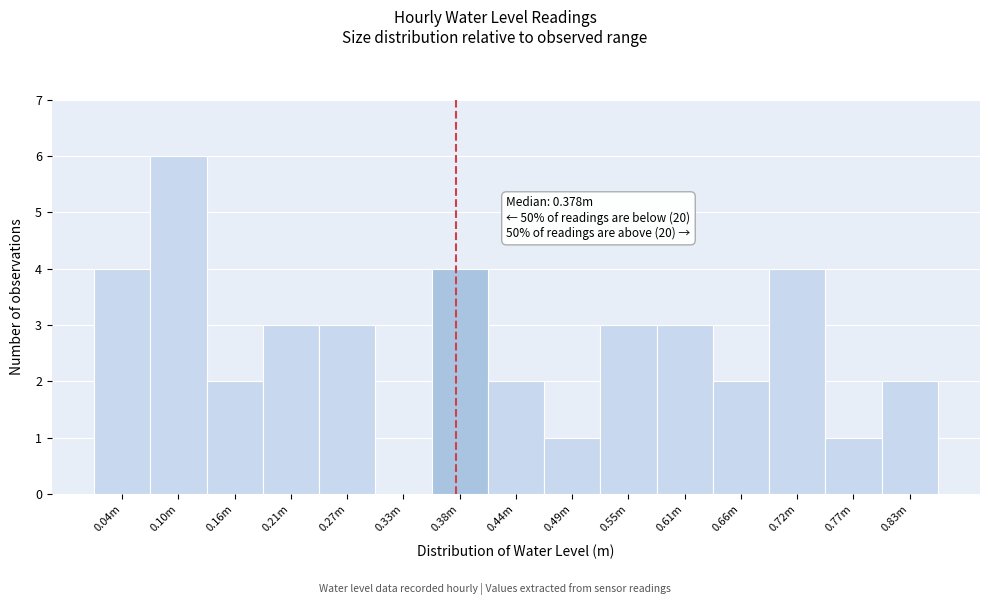

Reading right to left, what are all the values shown in this chart?

0.83m=2	0.77m=1	0.72m=4	0.66m=2	0.61m=3	0.55m=3	0.49m=1	0.44m=2	0.38m=4	0.33m=0	0.27m=3	0.21m=3	0.16m=2	0.10m=6	0.04m=4